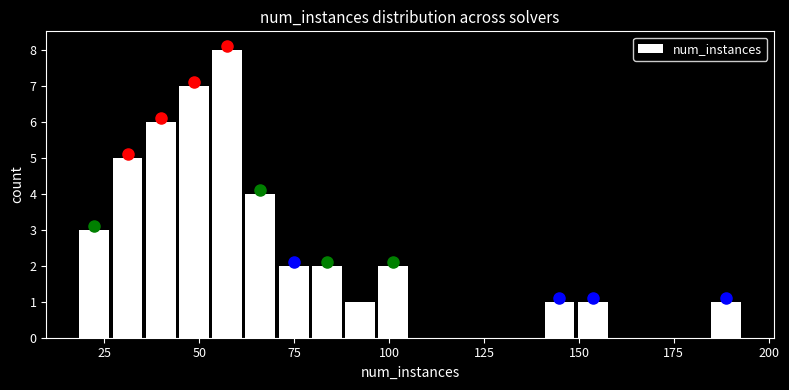

Read against the x-axis, roughly where is the centre of the tallest bar?

55